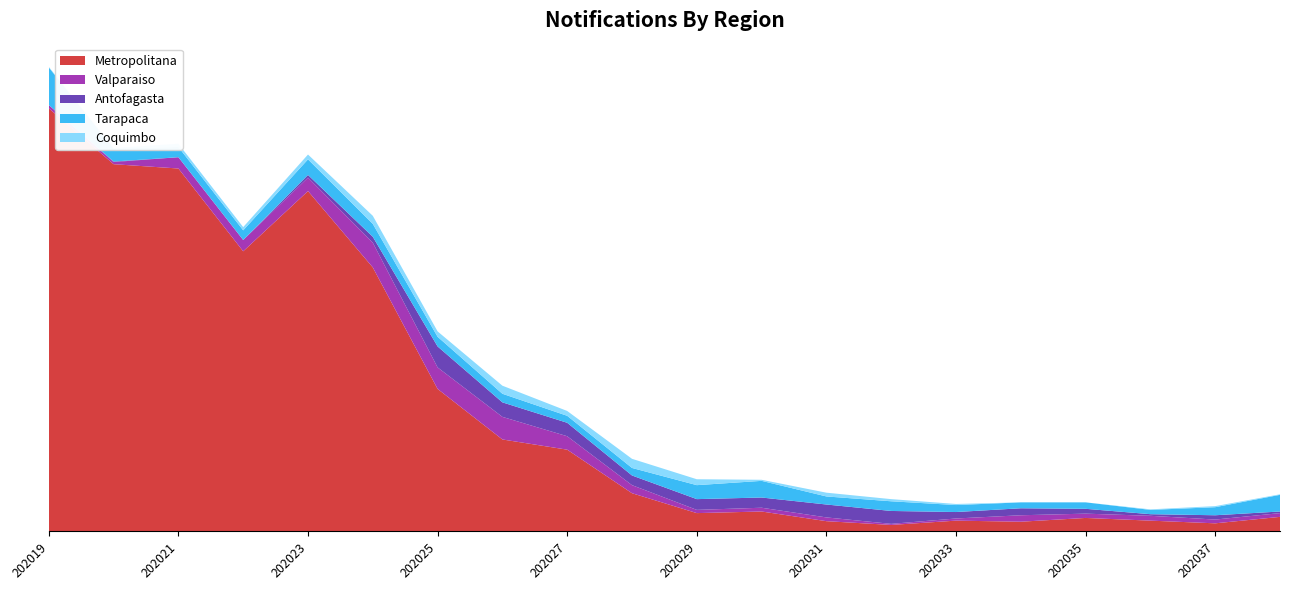

Reading left to right, what are all the values shown in this chart?

Metropolitana: 202019=787	202020=683	202021=675	202022=521	202023=633	202024=491	202025=265	202026=171	202027=152	202028=71	202029=34	202030=37	202031=19	202032=12	202033=20	202034=18	202035=25	202036=20	202037=15	202038=27
Valparaiso: 202019=6	202020=4	202021=21	202022=21	202023=25	202024=46	202025=40	202026=42	202027=25	202028=15	202029=6	202030=7	202031=7	202032=2	202033=4	202034=12	202035=8	202036=9	202037=7	202038=7
Antofagasta: 202019=0	202020=1	202021=0	202022=0	202023=5	202024=11	202025=39	202026=27	202027=25	202028=18	202029=20	202030=19	202031=24	202032=24	202033=12	202034=13	202035=9	202036=3	202037=8	202038=3
Tarapaca: 202019=70	202020=24	202021=19	202022=18	202023=29	202024=24	202025=18	202026=16	202027=13	202028=14	202029=26	202030=31	202031=15	202032=18	202033=13	202034=11	202035=12	202036=8	202037=15	202038=31
Coquimbo: 202019=1	202020=1	202021=6	202022=6	202023=9	202024=15	202025=10	202026=15	202027=9	202028=17	202029=11	202030=2	202031=7	202032=4	202033=2	202034=0	202035=0	202036=1	202037=2	202038=1